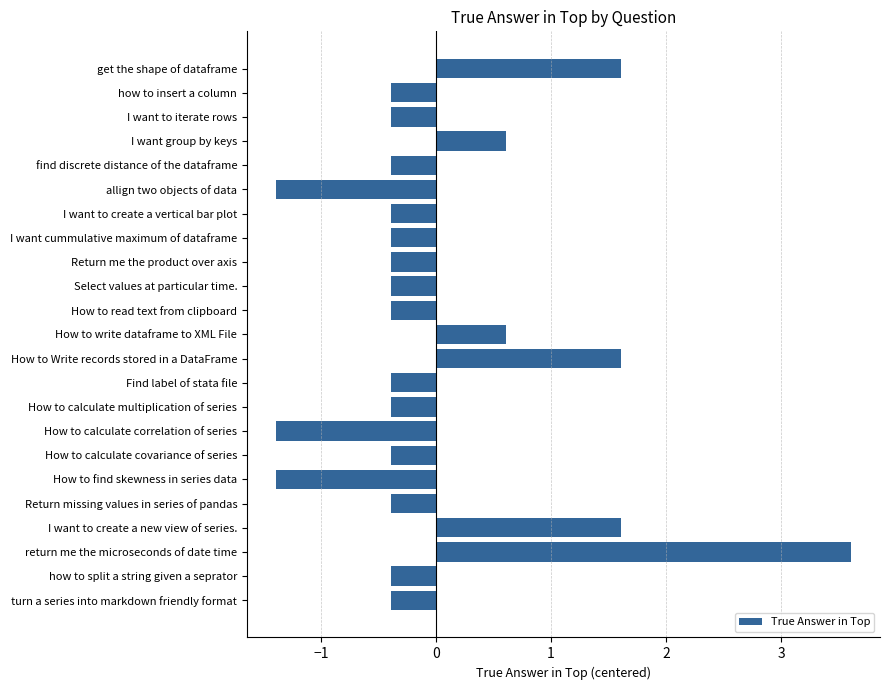

Is it true that the value at allign two objects of data is -1.9?

False